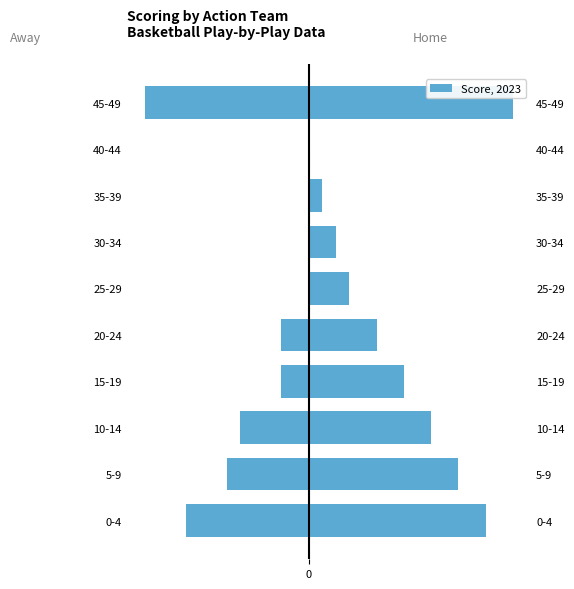

What is the sum of all Home values?

66